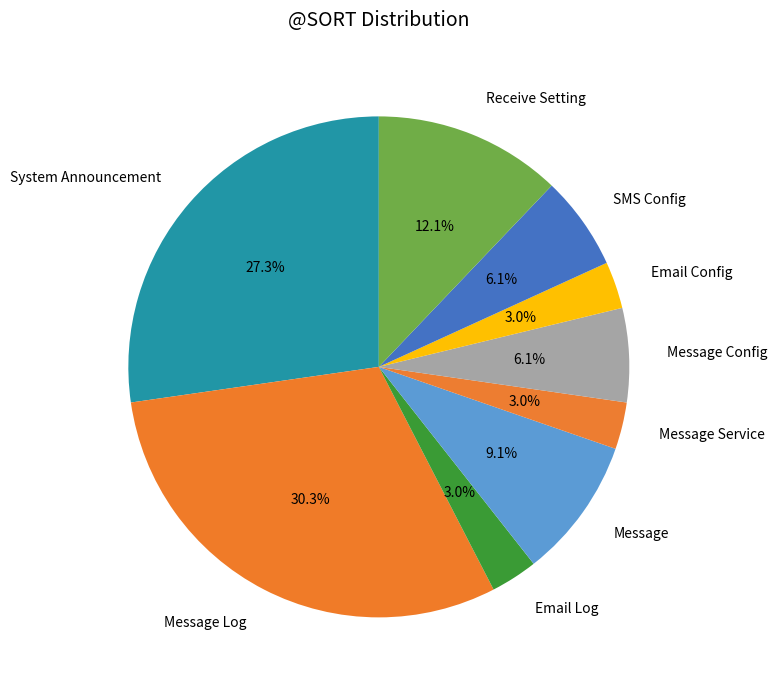

To the nearest percent, what is the average slice percentage?

11%